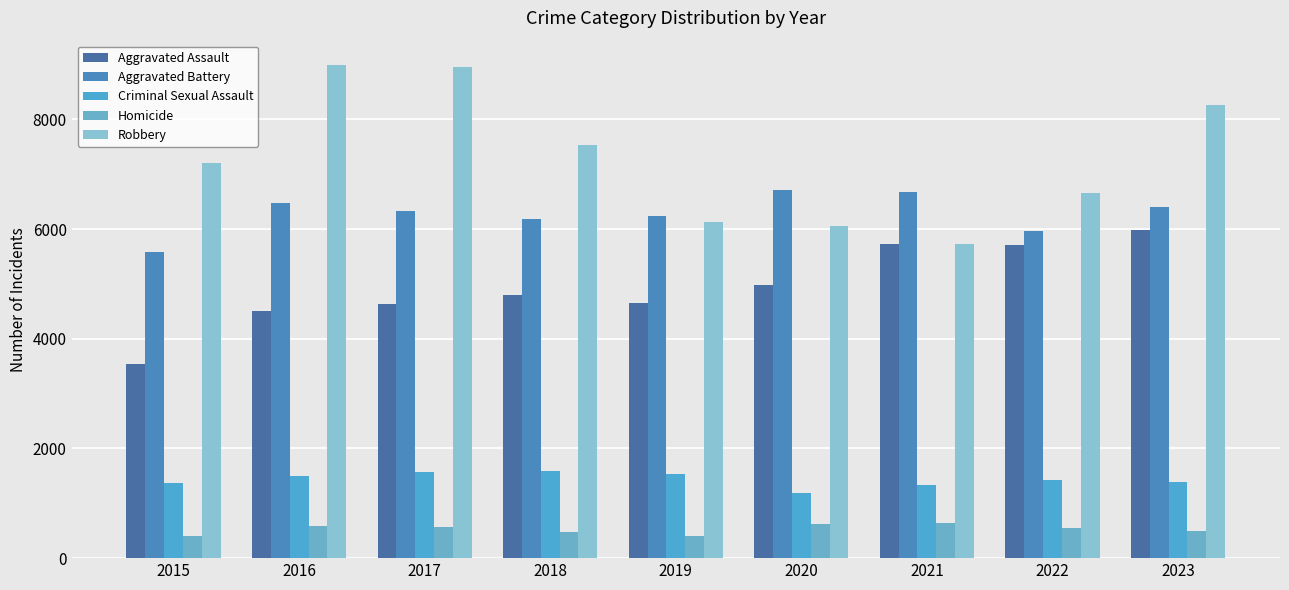

What is the spread (max minus min) of values at 2018?

7057